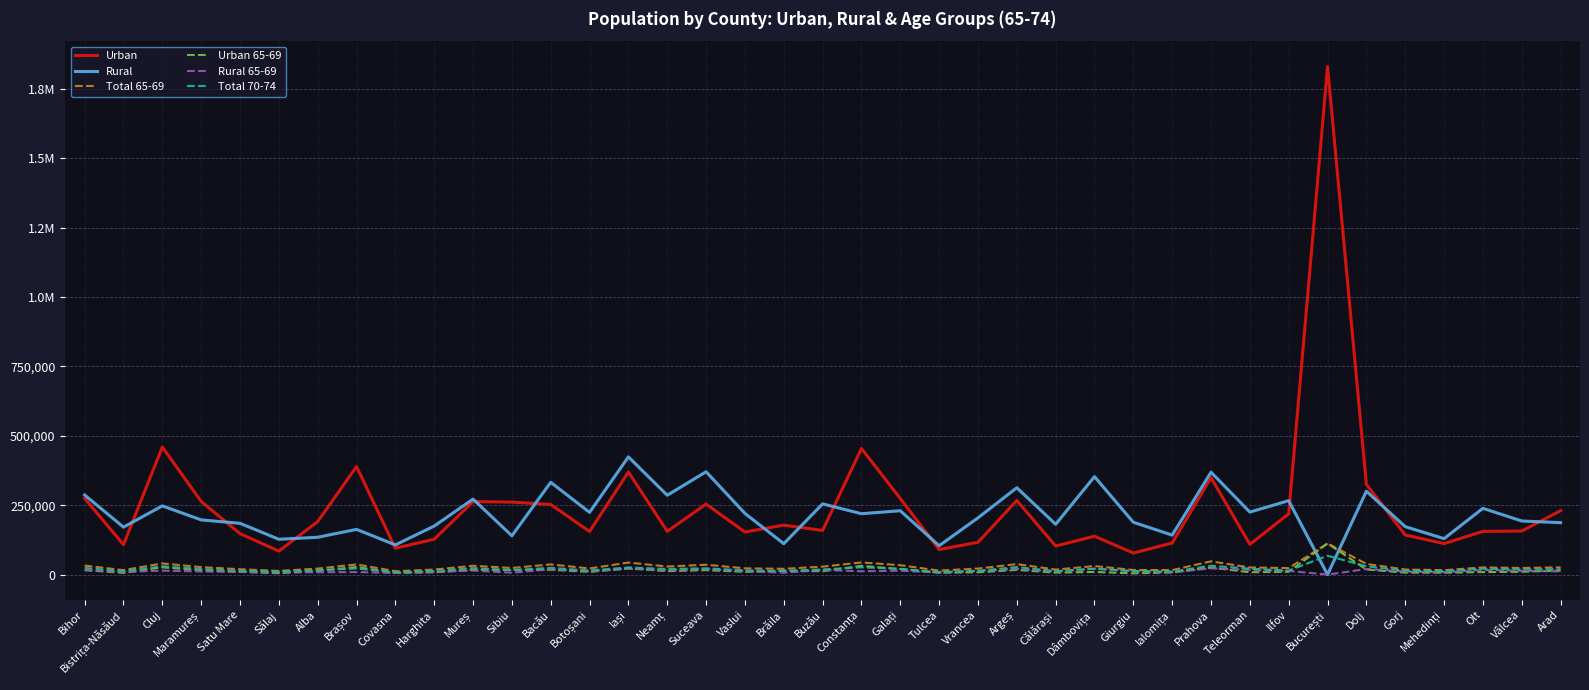

What are all the series names shown in the legend?

Urban, Rural, Total 65-69, Urban 65-69, Rural 65-69, Total 70-74